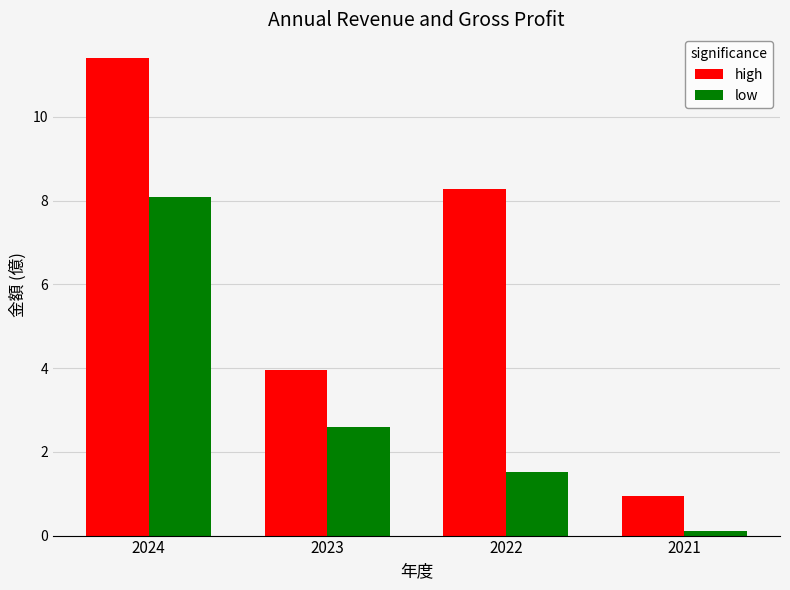

The value of high at 2024 is 11.4. True or false?

True